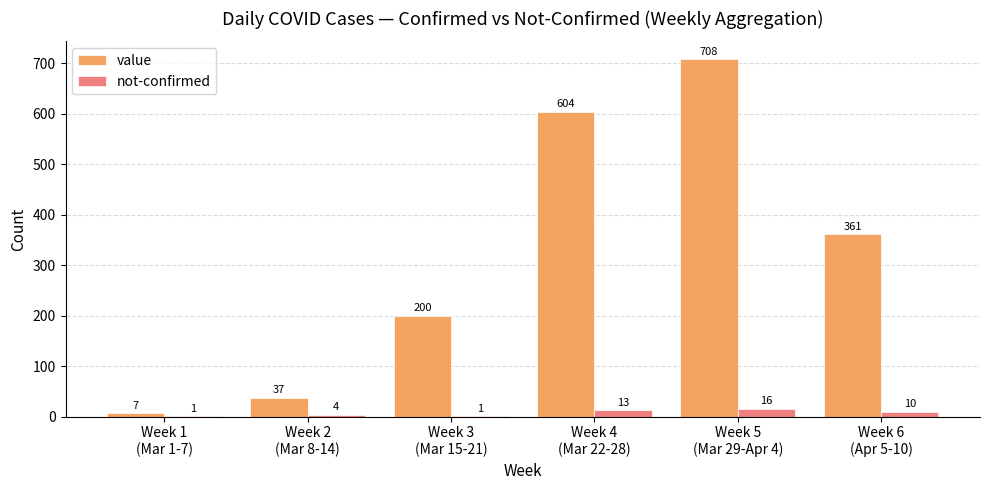

What is the highest value of the not-confirmed series?

16